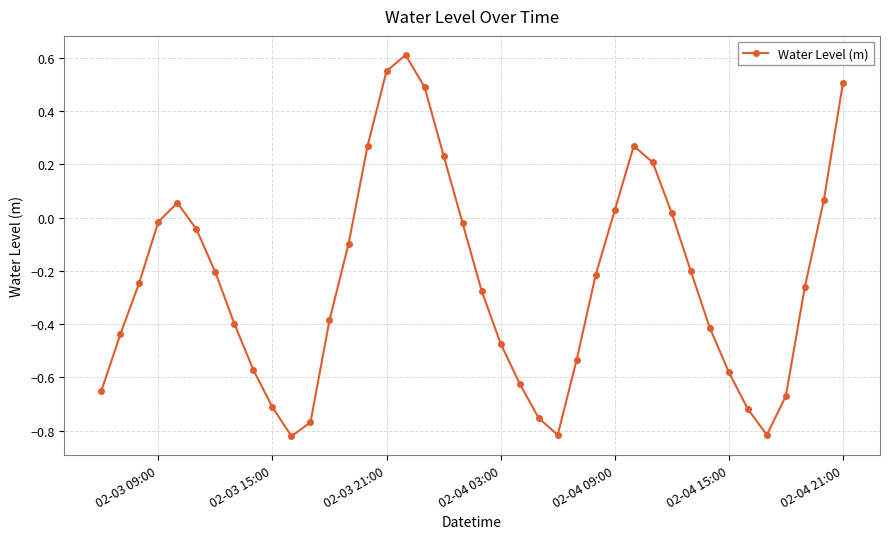

How many interior local valleys (lower than both neighbors) does the data have?

3